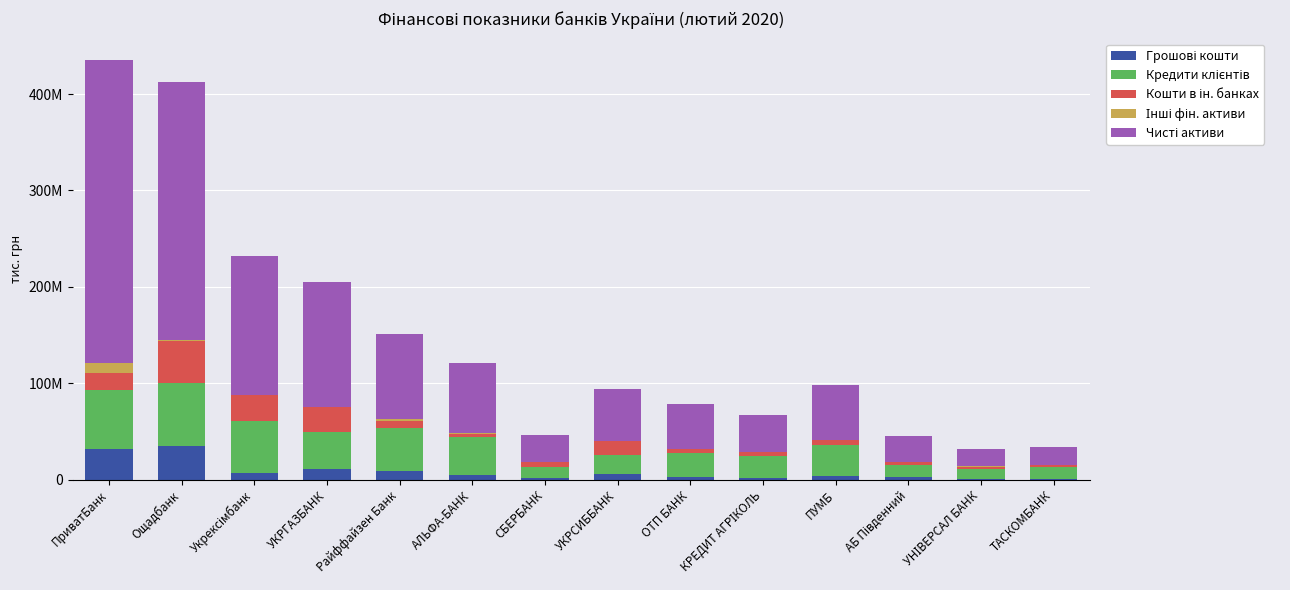

Are the bars horizontal?

No